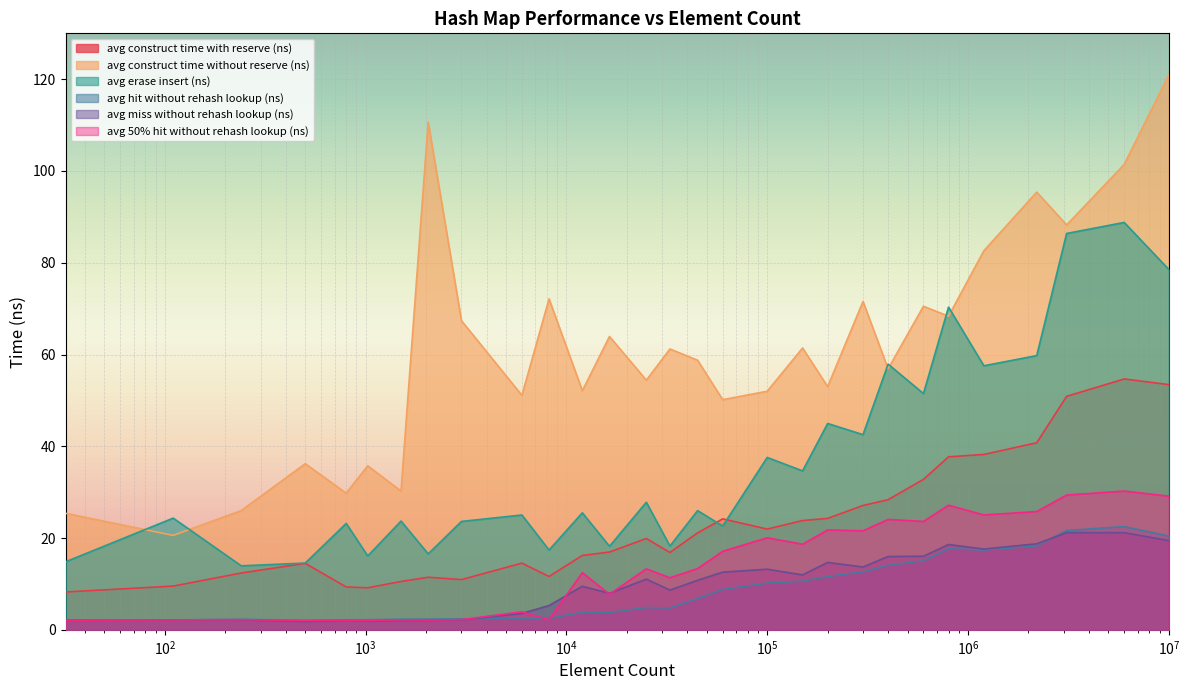

Rank the series by their maximum value, from highest to lowest.

avg construct time without reserve (ns), avg erase insert (ns), avg construct time with reserve (ns), avg 50% hit without rehash lookup (ns), avg hit without rehash lookup (ns), avg miss without rehash lookup (ns)